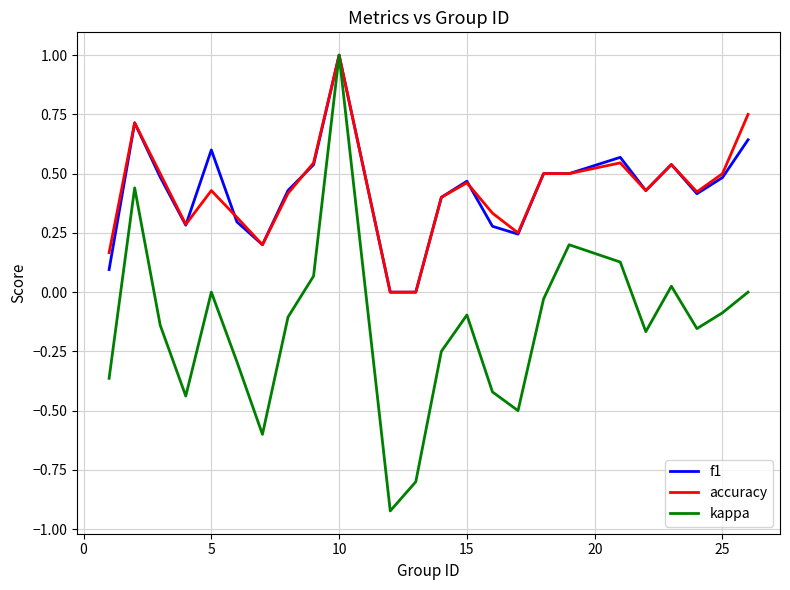

True or false: f1 has more than 1 interior local peaks.

True